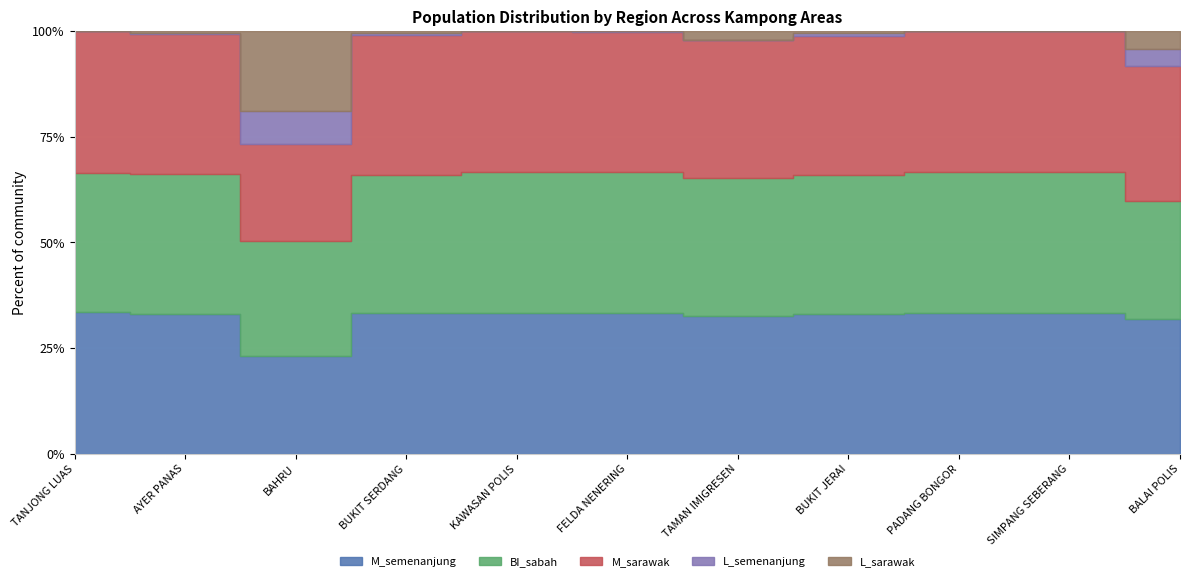

Count the number of categories in the chart.

11